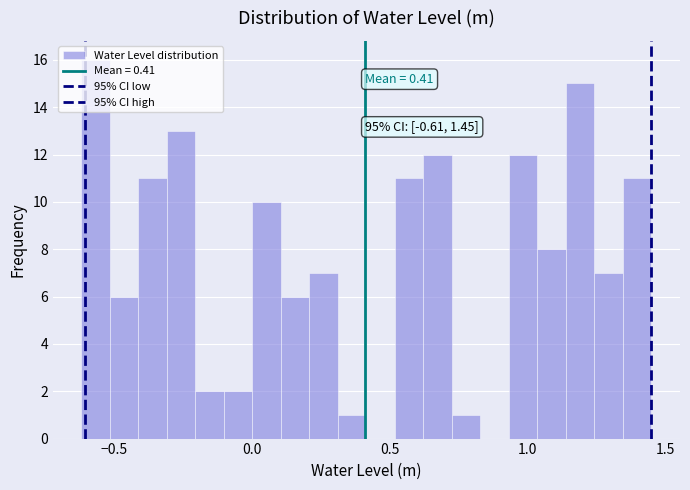

Around what value on the x-axis is the tallest bar? Give the approximate position of its centre, as read against the axis.

-0.55